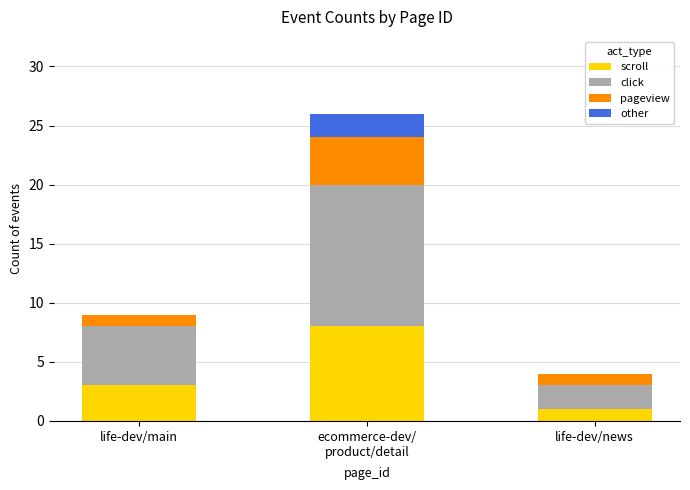

At which category is the sum across all series the highest?

ecommerce-dev/
product/detail